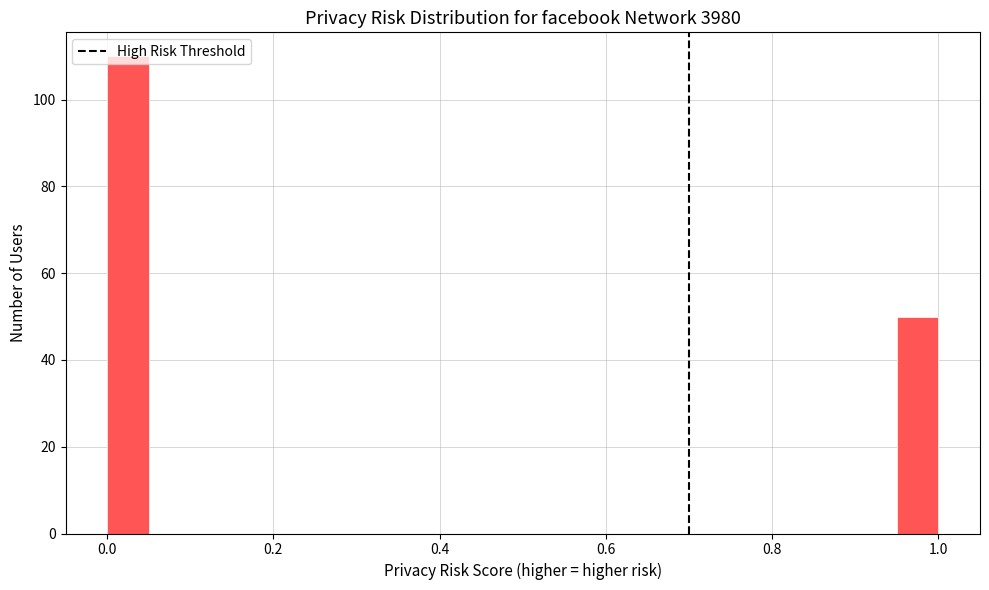

Read against the x-axis, roughly where is the centre of the tallest bar?

0.02